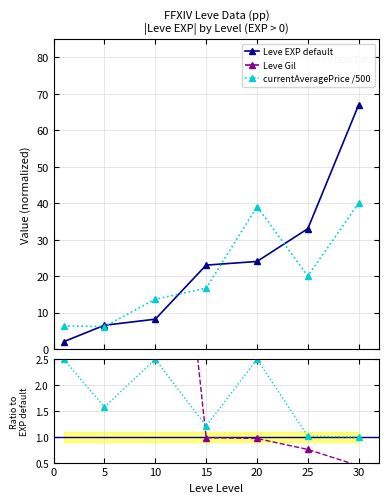

True or false: currentAveragePrice /500 has more than 0 points higher than both neighbors.

True